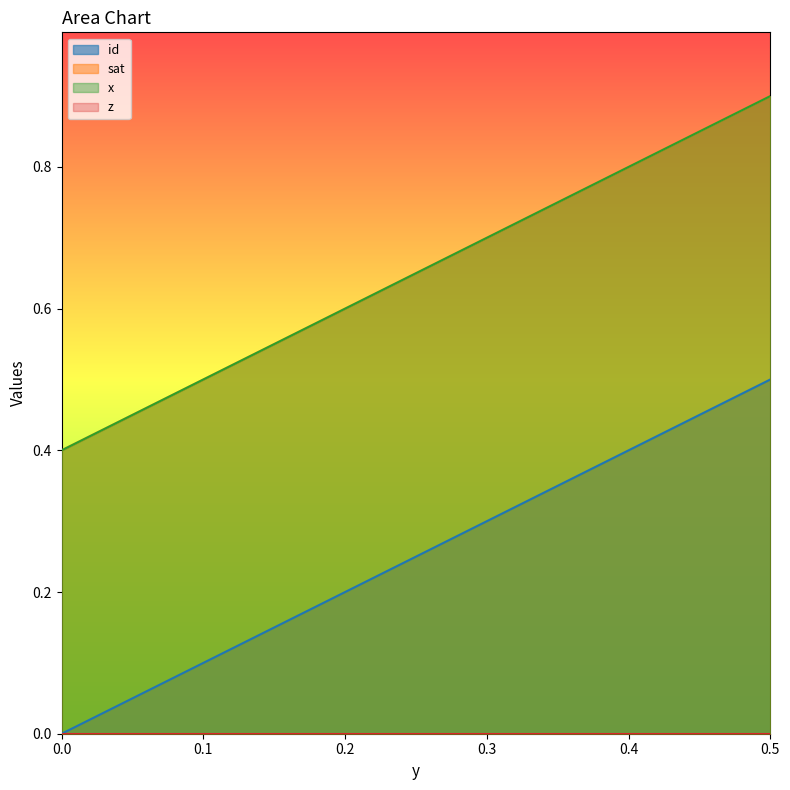

Is the value of sat at 0.14285714285714 greater than the value of id at 0.14285714285714?

No